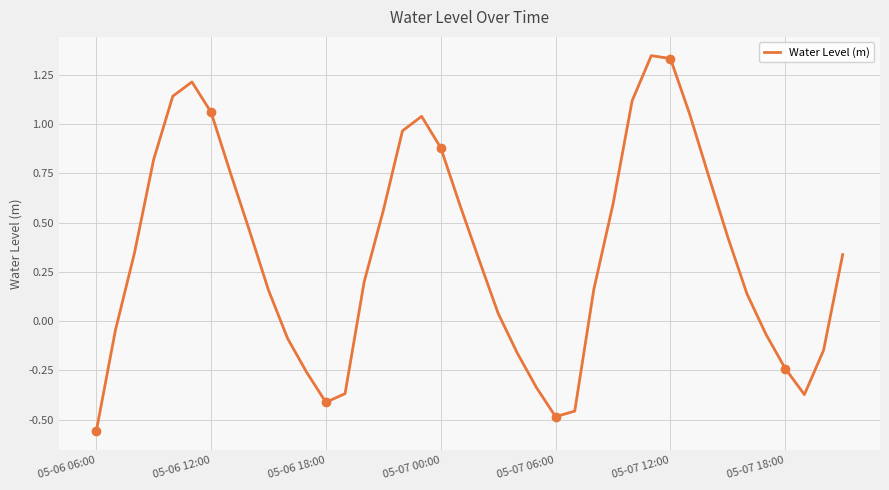

At which category does the chart reach its peak across all series?

29